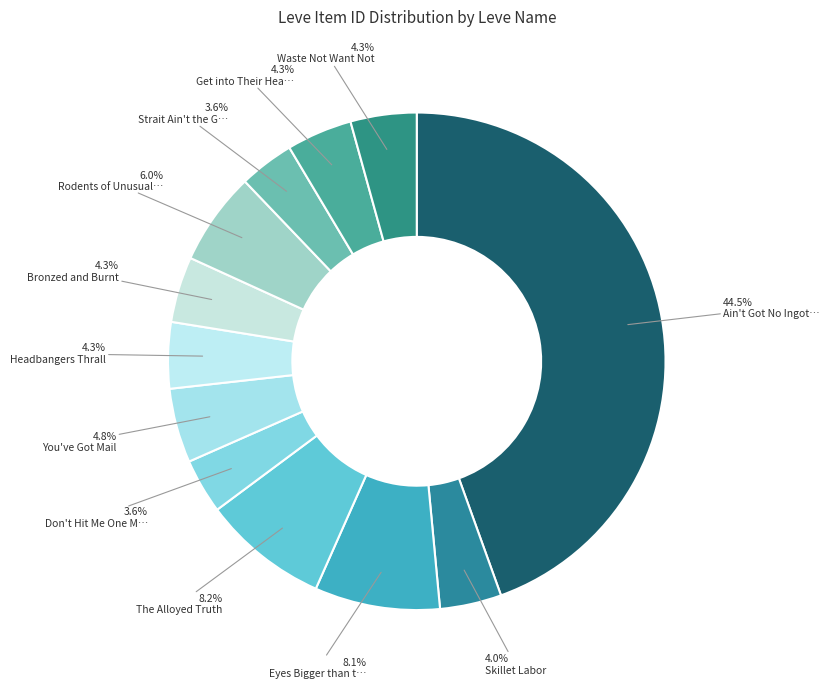

How many slices are in this pie chart?

12